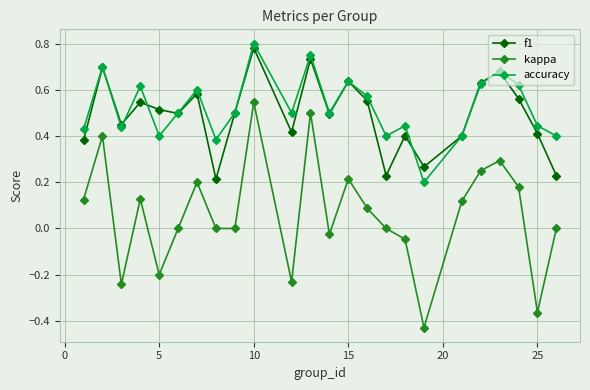

True or false: f1 and kappa cross at least once.

False